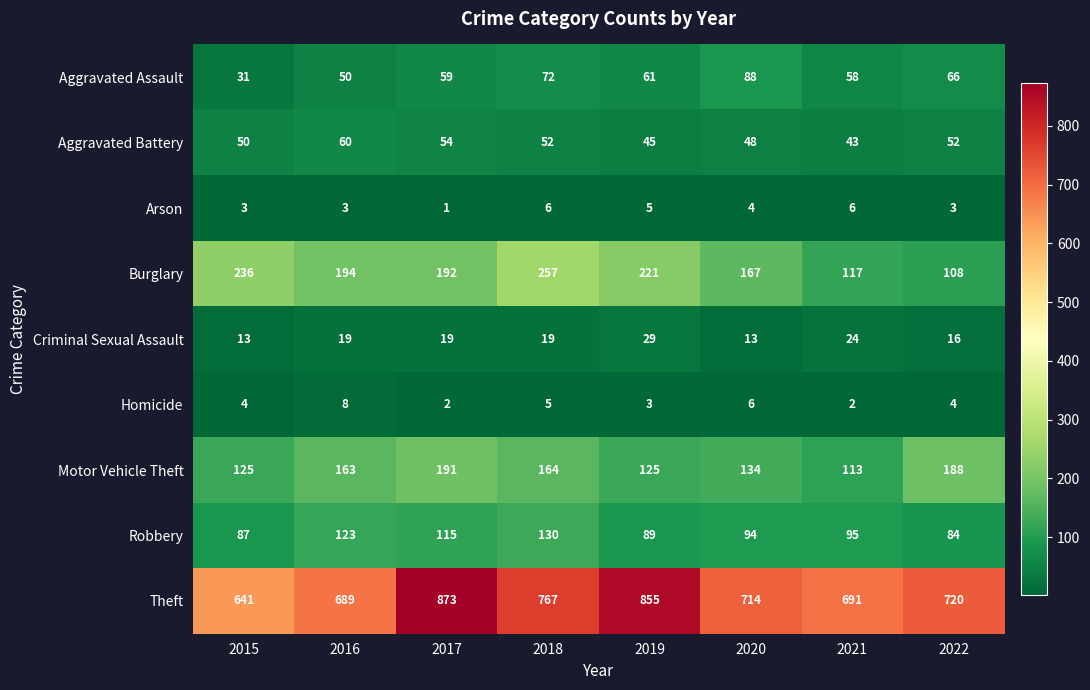

What is the greatest value displayed?

873